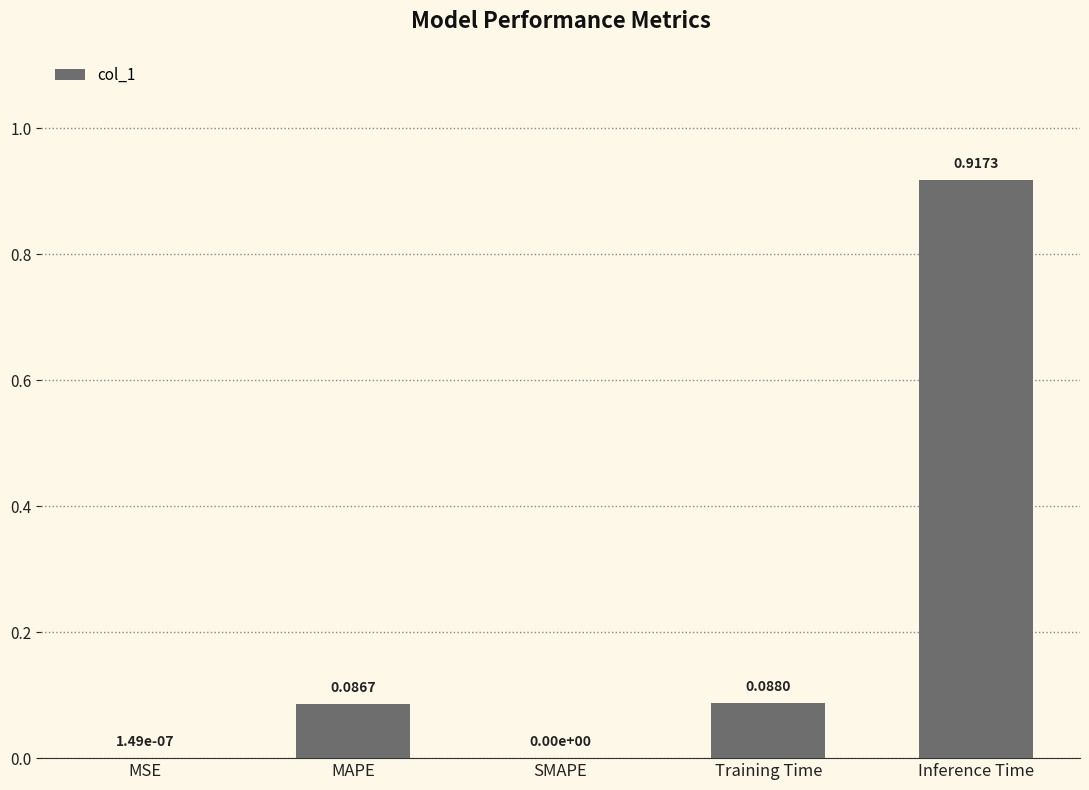

Which has a higher value, MAPE or SMAPE?

MAPE